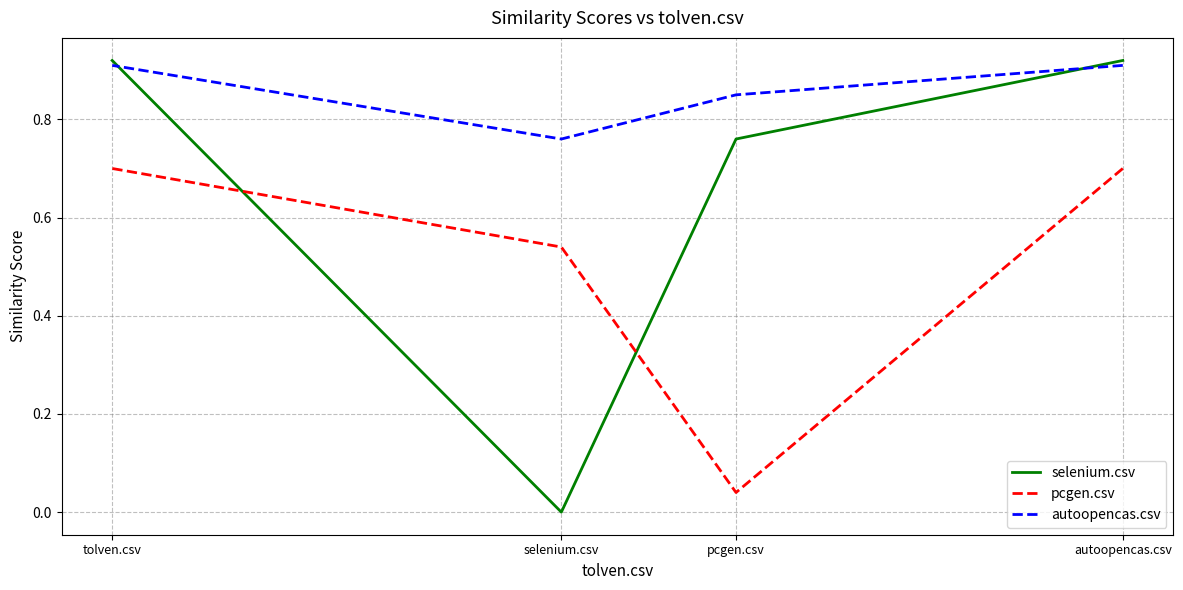

What is the difference between the second highest and minimum values in the selenium.csv series?

0.9